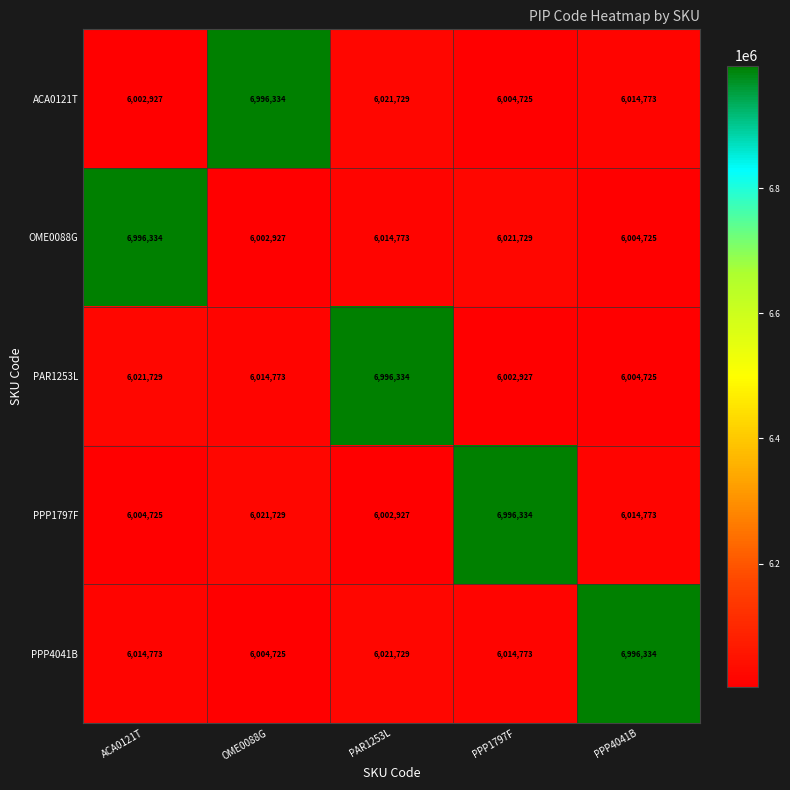

Read the PPP4041B value at PPP1797F.

6014773